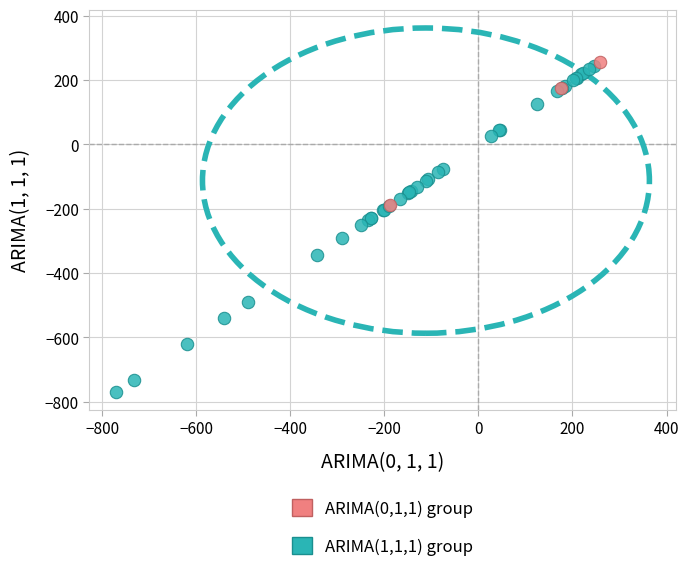

Which series has the largest Y range (max minus min)?

ARIMA(1,1,1) group